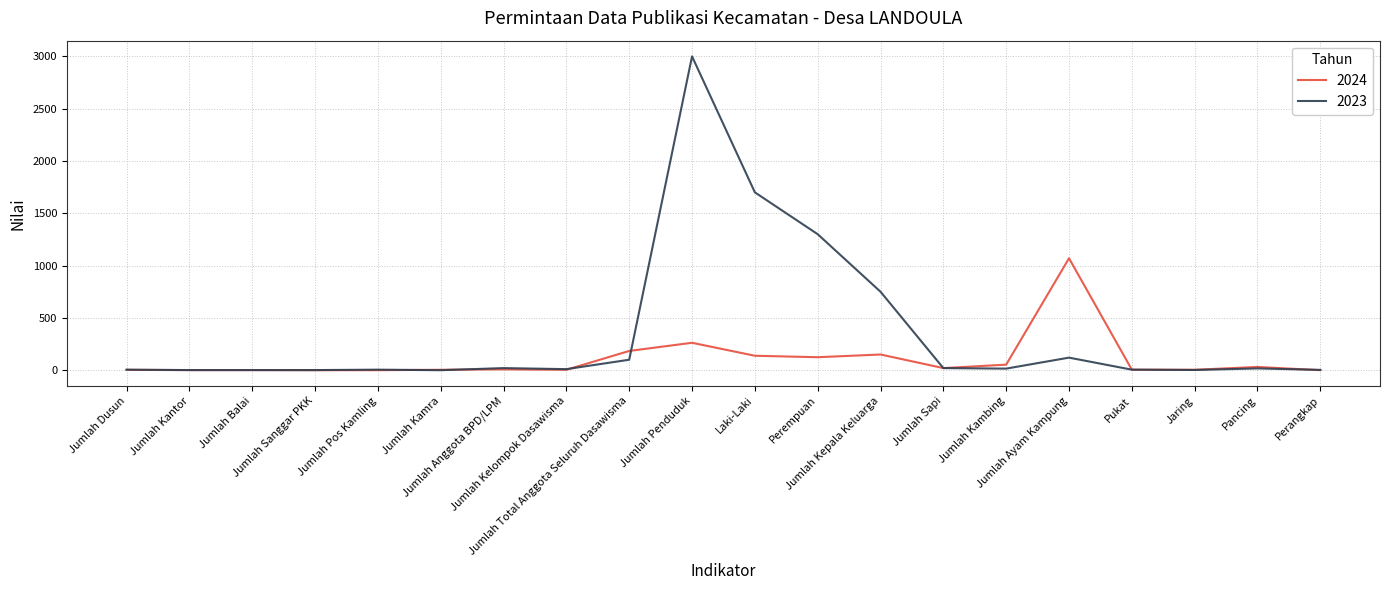

How many lines are shown in the chart?

2